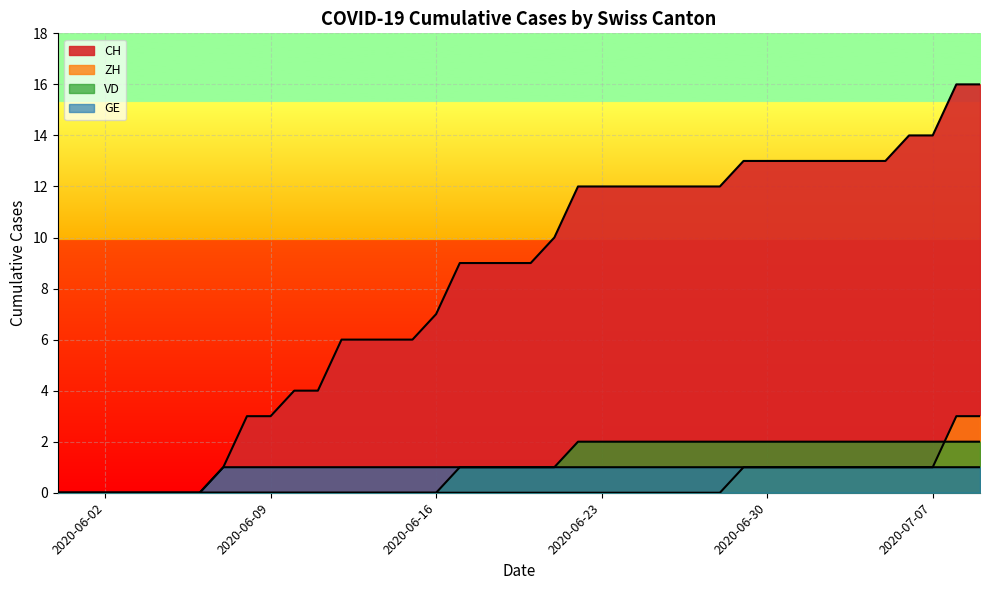

List the series in order of their peak value, lowest first.

GE, VD, ZH, CH